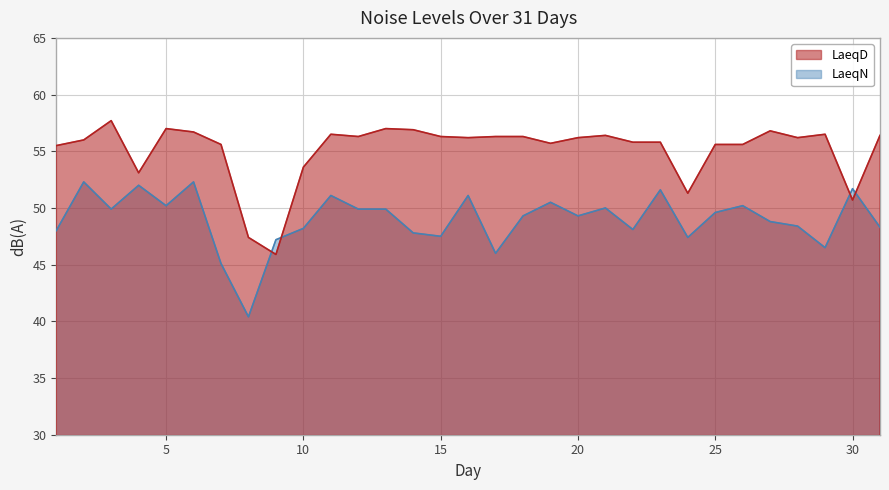

Read the LaeqD value at 21.

56.4